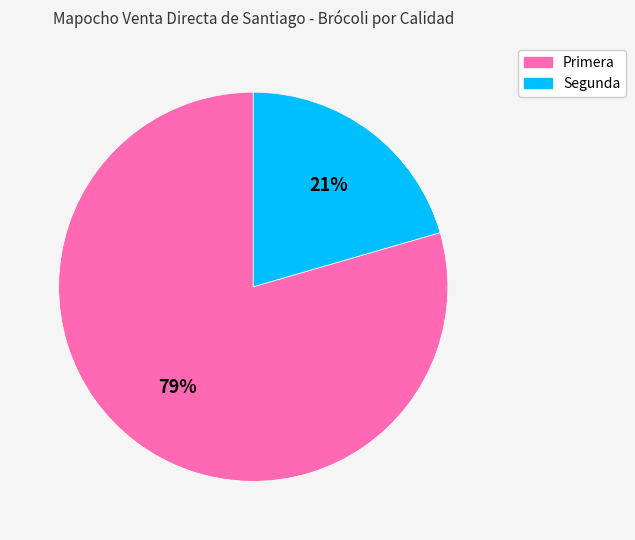

Is the sum of Segunda and Primera greater than half?

Yes